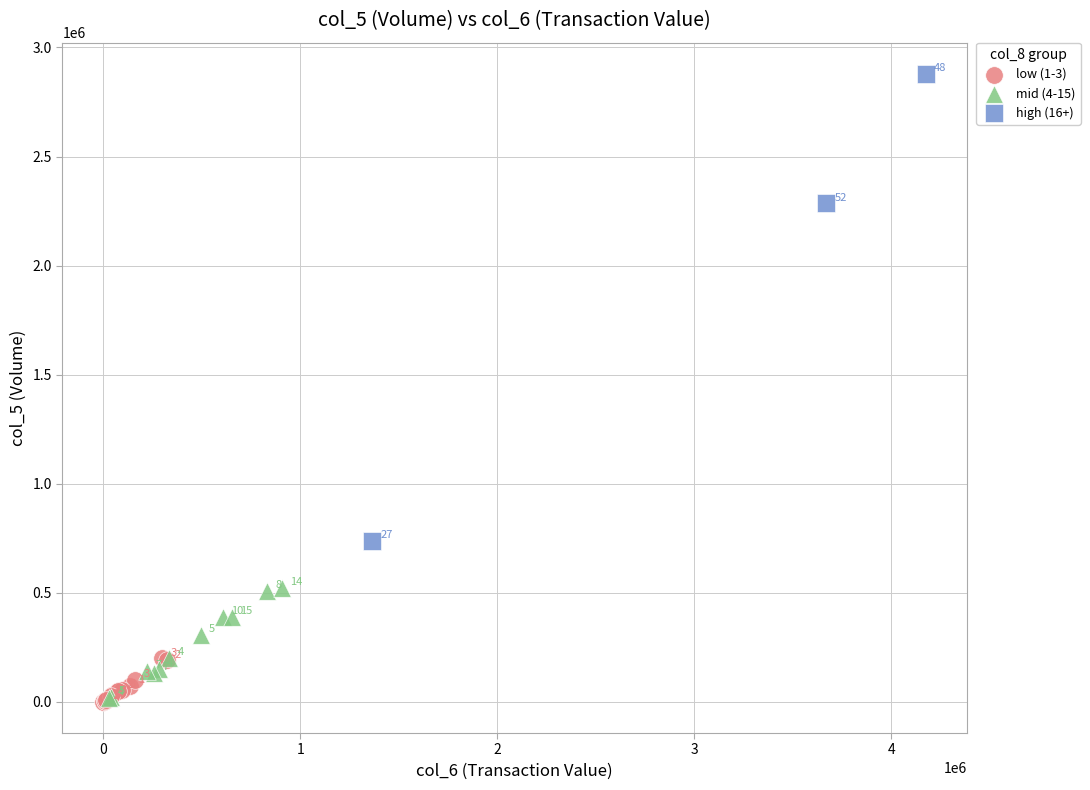

Which series contains the highest Y value?

high (16+)